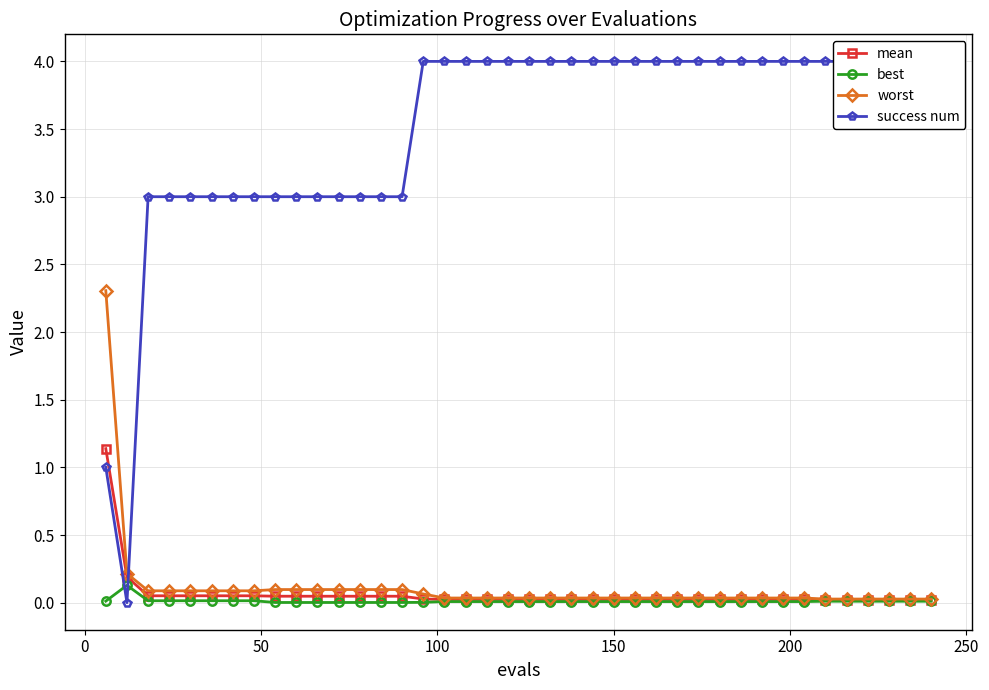

What is the maximum value for worst?

2.3